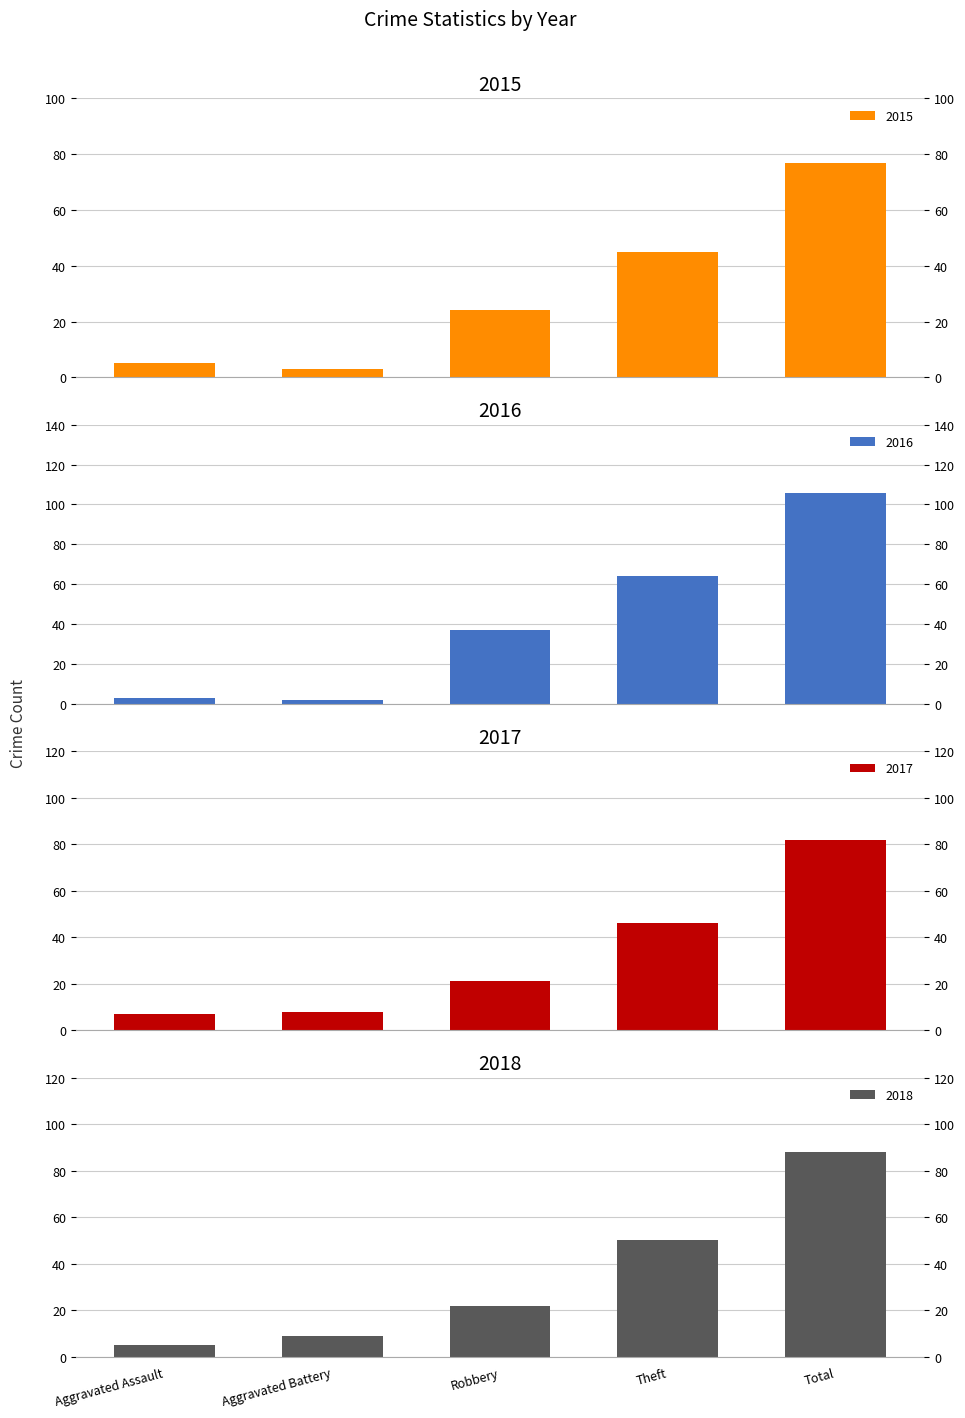

What is the difference between the 2015 values at Aggravated Battery and Theft?

42